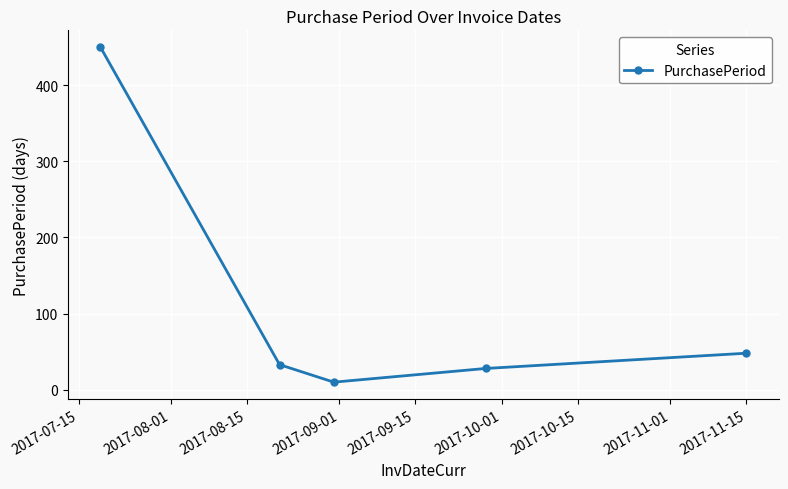

What is the value of the 3rd point from the left?

10